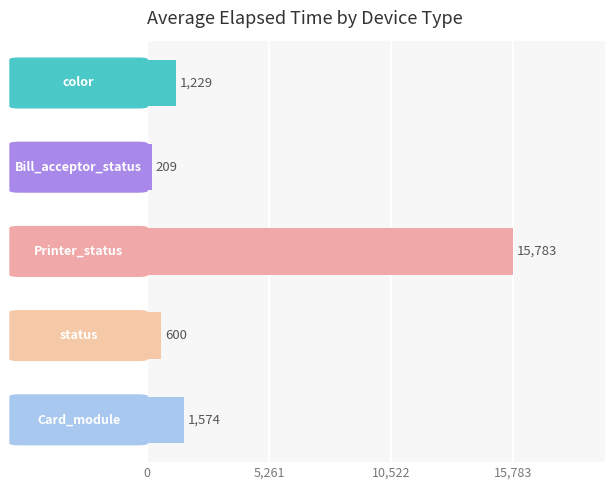

What is the average value?

3879